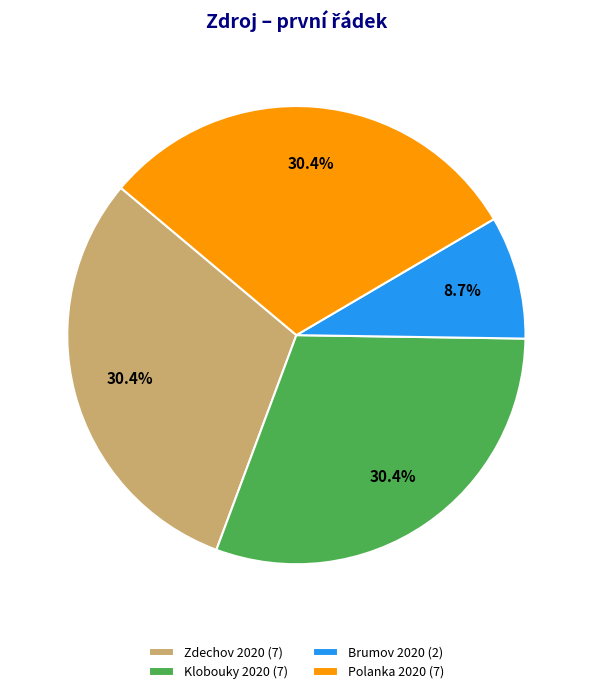

Between Brumov 2020 (2) and Zdechov 2020 (7), which is larger?

Zdechov 2020 (7)